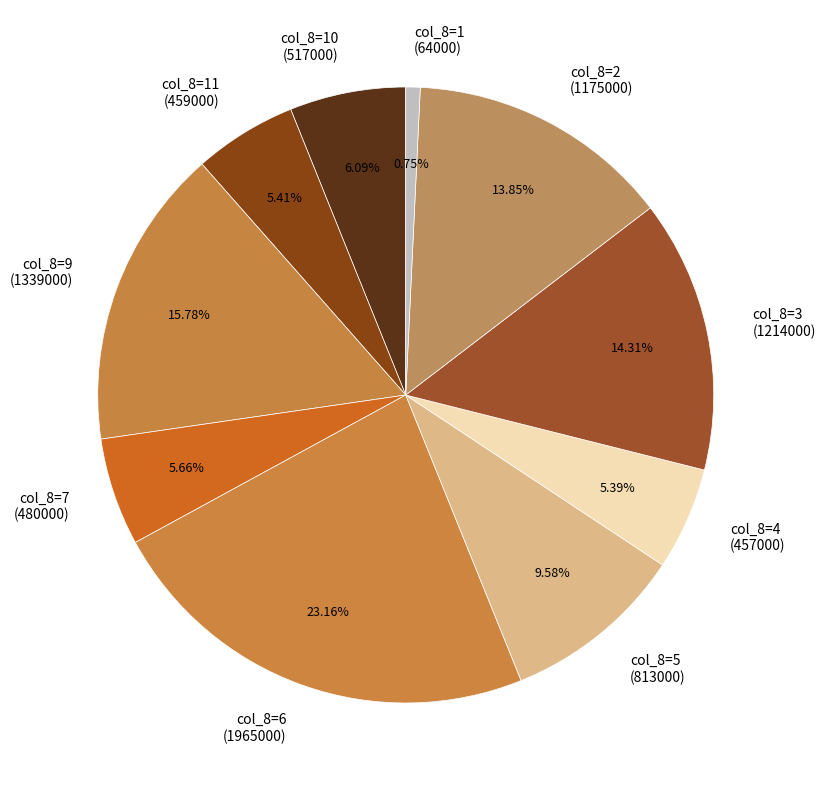

What is the ratio of the value at col_8=9 (1339000) to the value at col_8=4 (457000)?

2.9